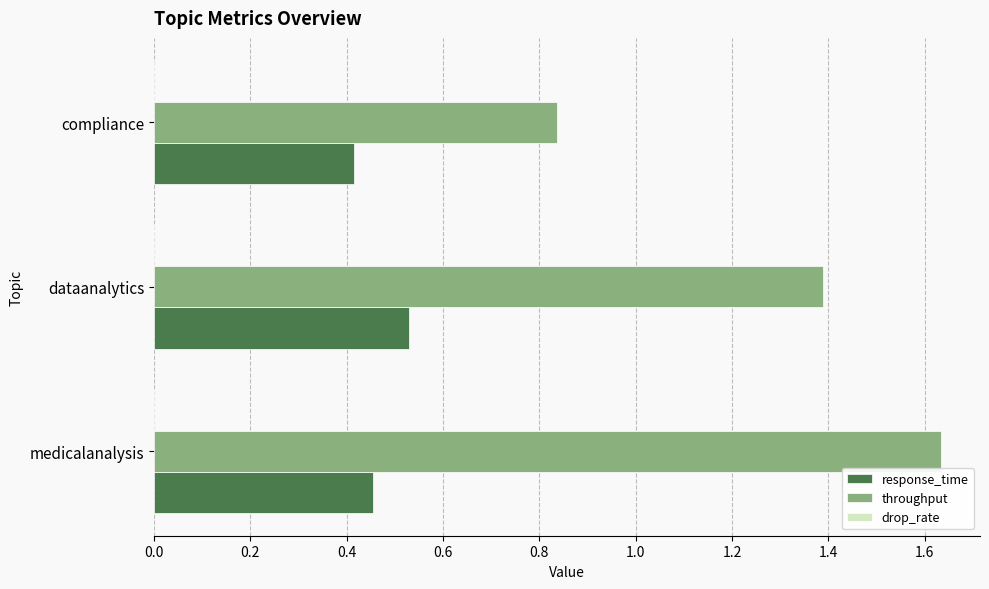

What is the difference between the highest and lowest values at compliance?

0.4